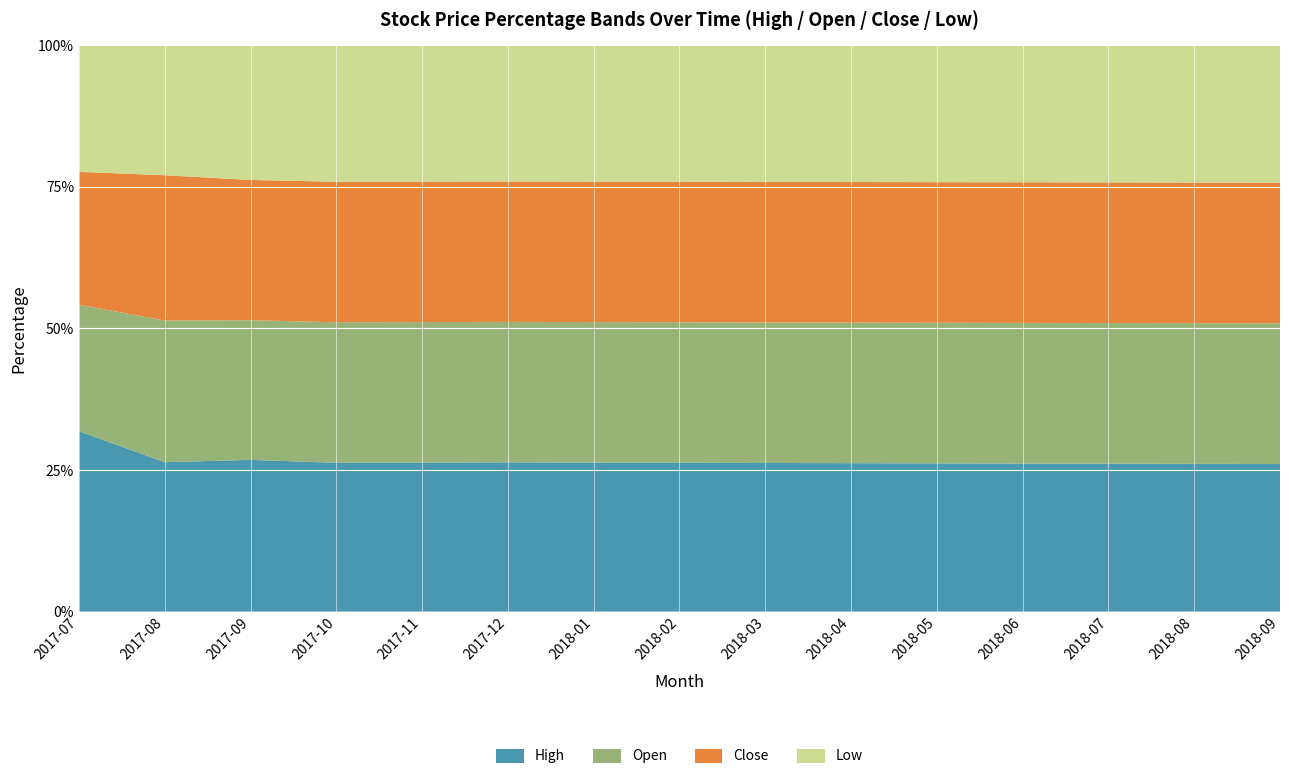

True or false: High has a value of 14.5 at 2018-03.

False